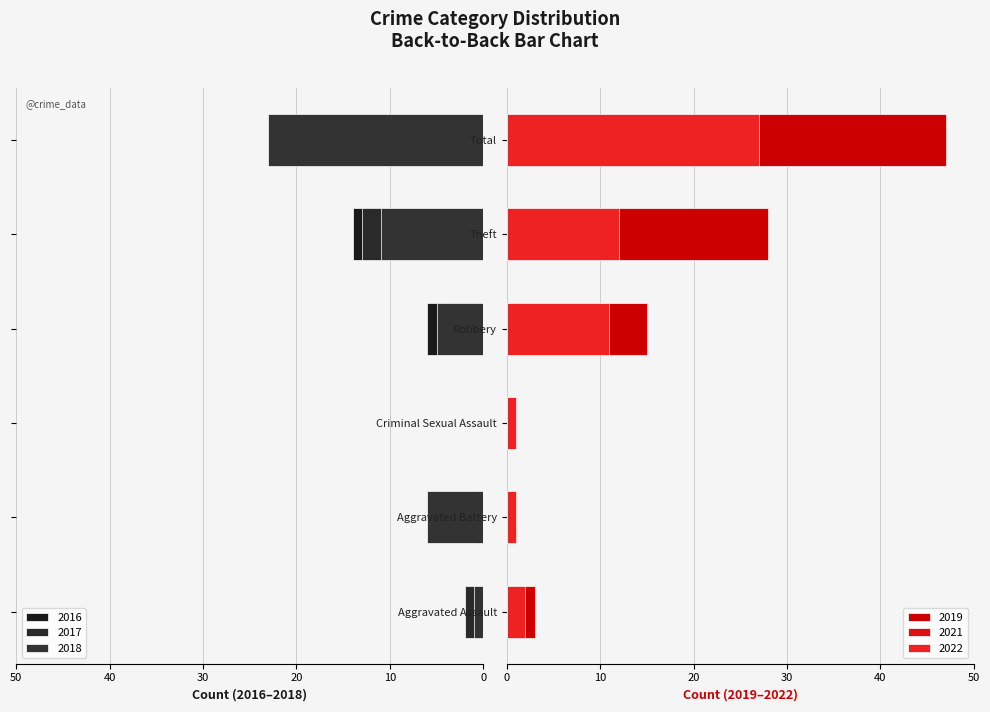

The value of 2018 at Theft is -11. True or false?

True